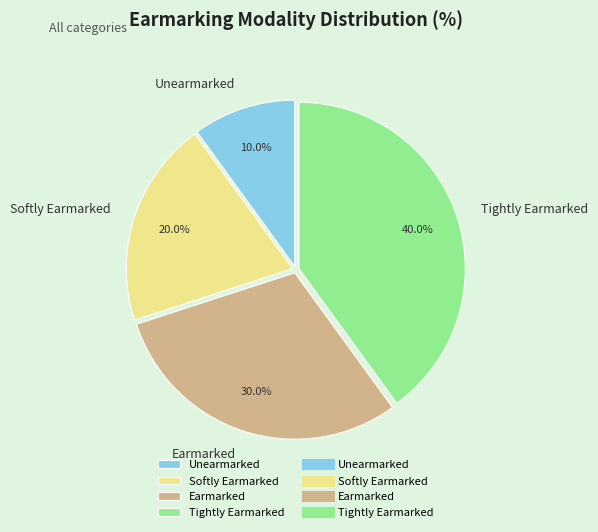

The Tightly Earmarked slice represents 54% of the pie. True or false?

False